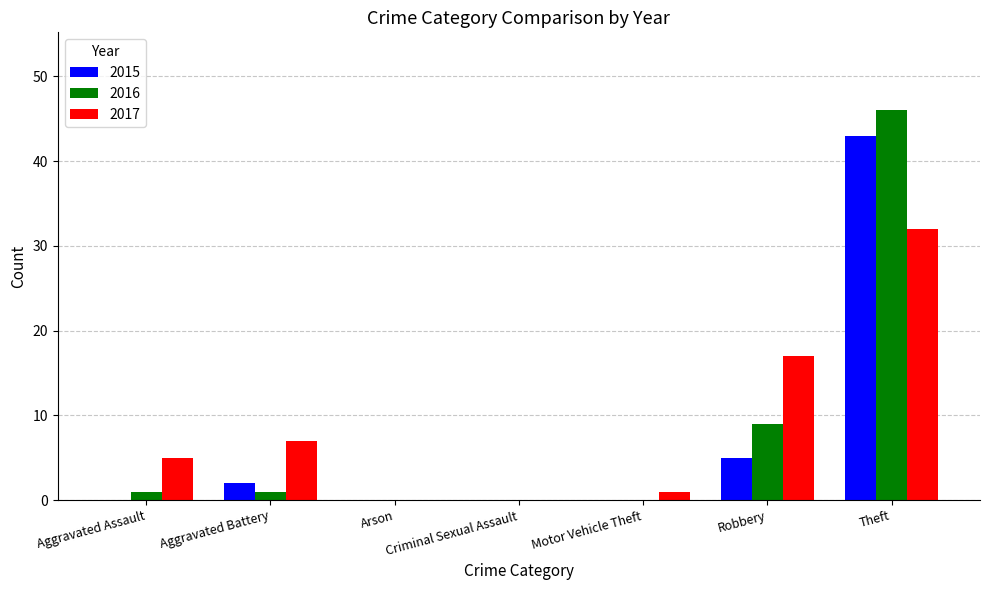

What is the sum of all 2015 values?

50